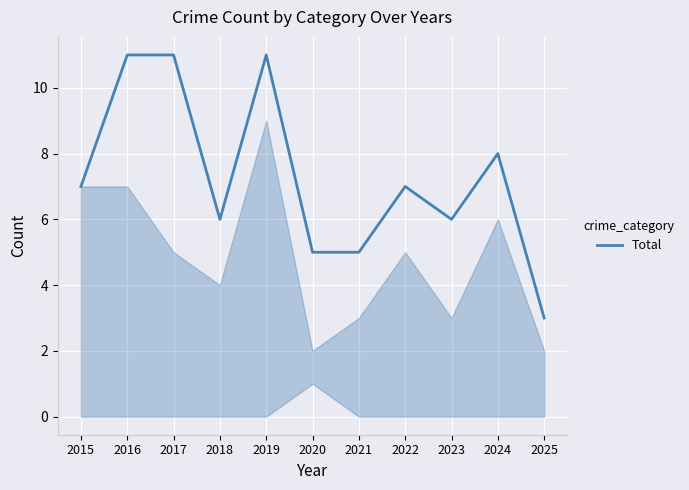

What is the greatest value displayed?

11